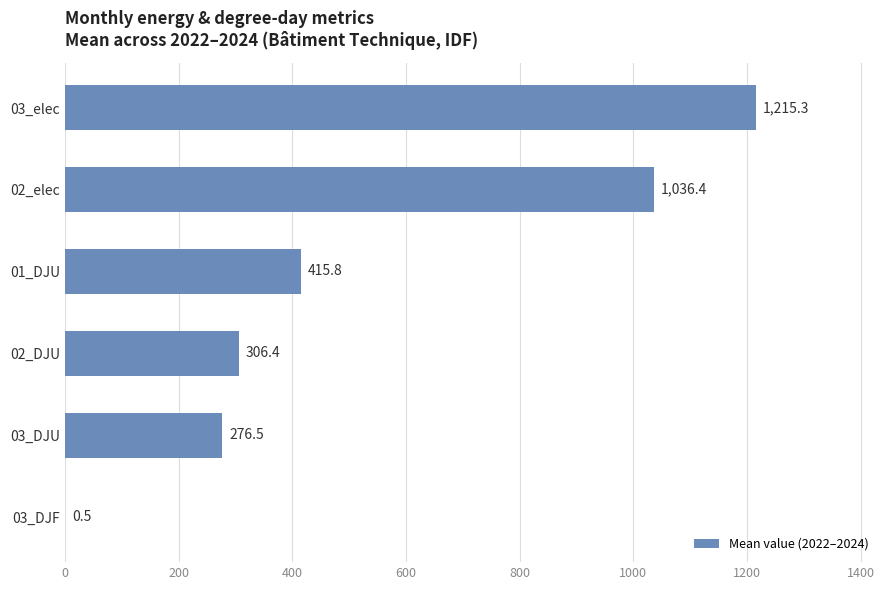

Is it true that the value at 01_DJU is 622.8?

False